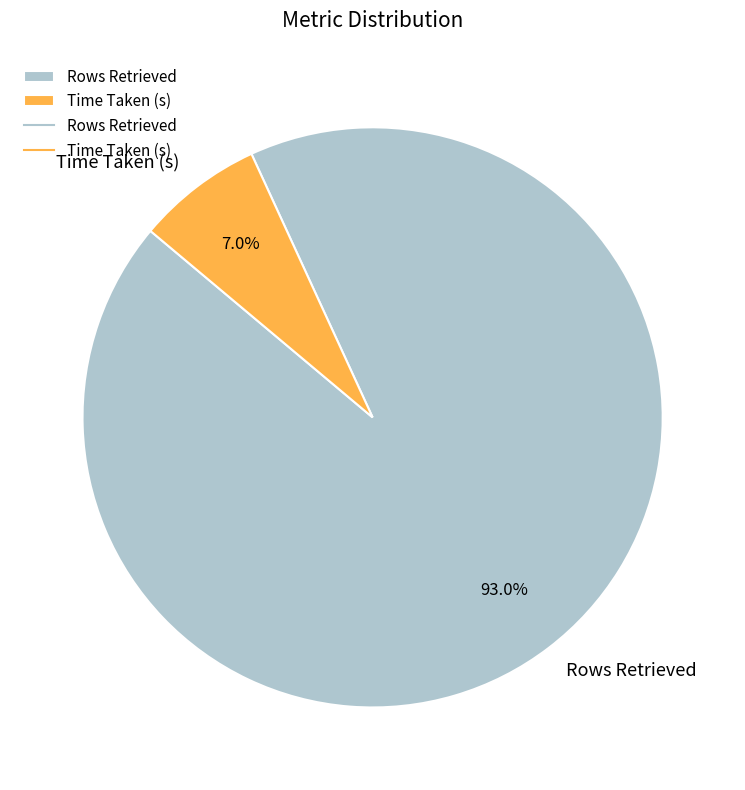

What percentage is the Rows Retrieved slice, to the nearest percent?

93%